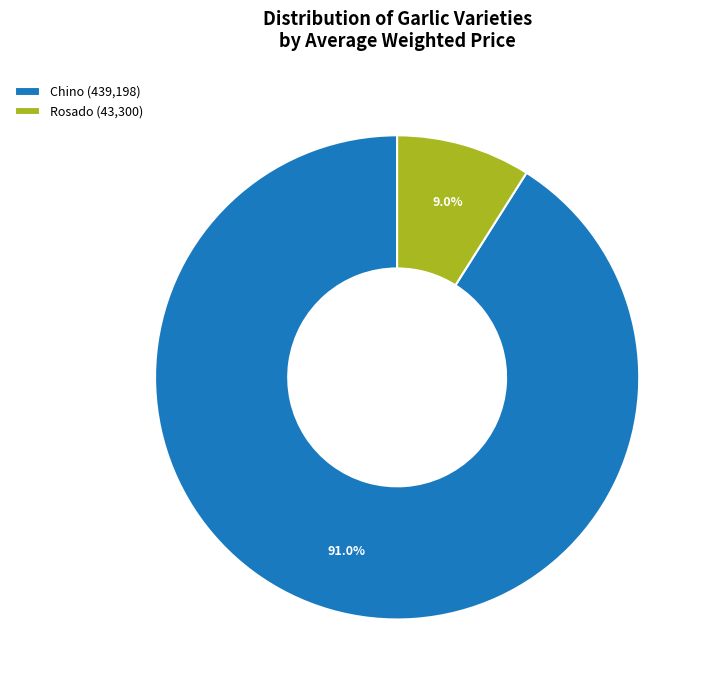

Rank the categories by value from lowest to highest.

Rosado (43,300), Chino (439,198)